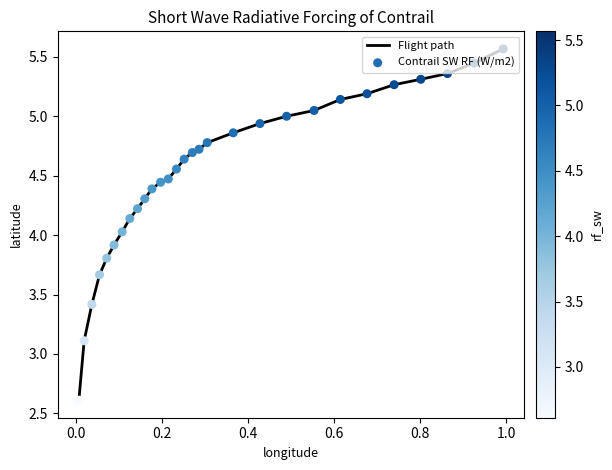

What is the minimum value shown in the chart?

2.6